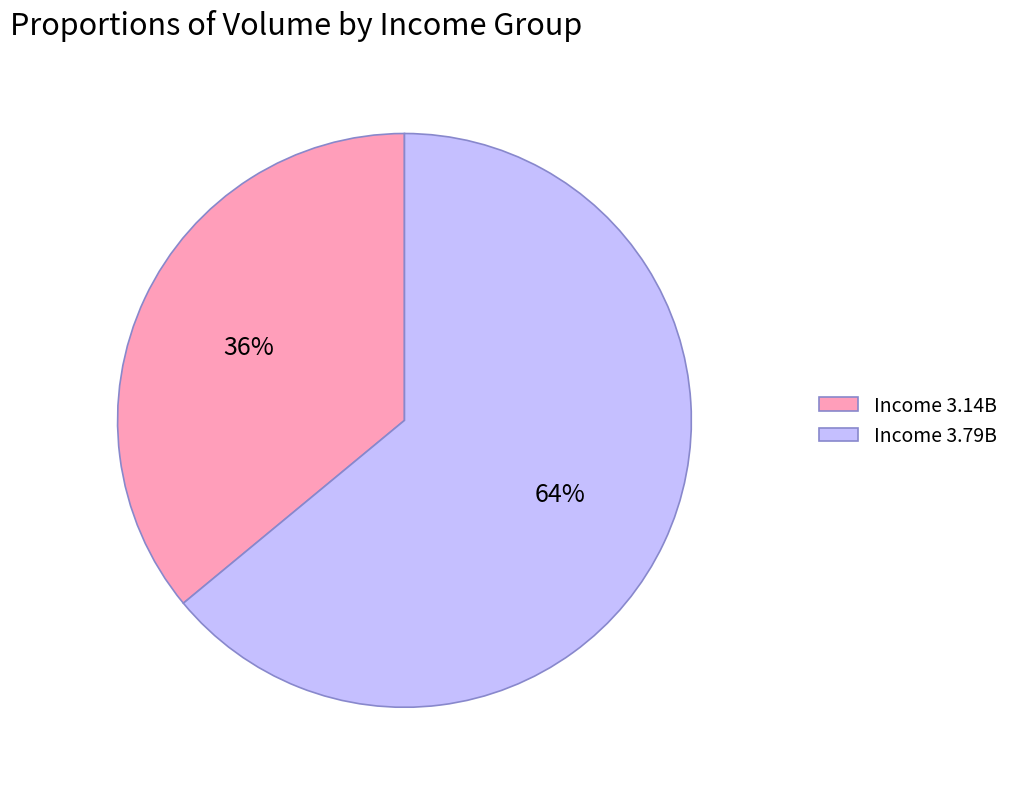

The Income 3.14B slice represents 26% of the pie. True or false?

False